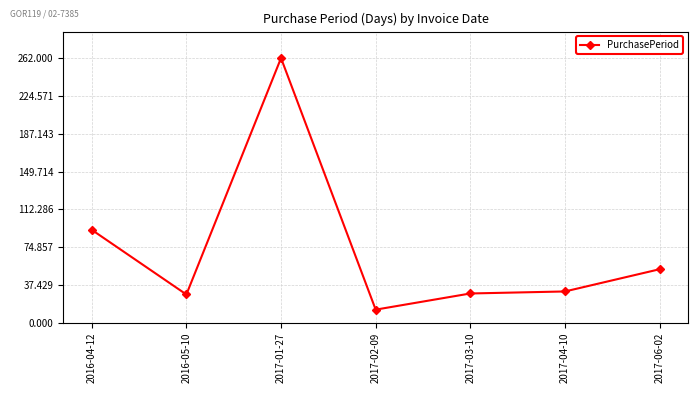

Which has a higher value, 2017-01-27 or 2017-06-02?

2017-01-27